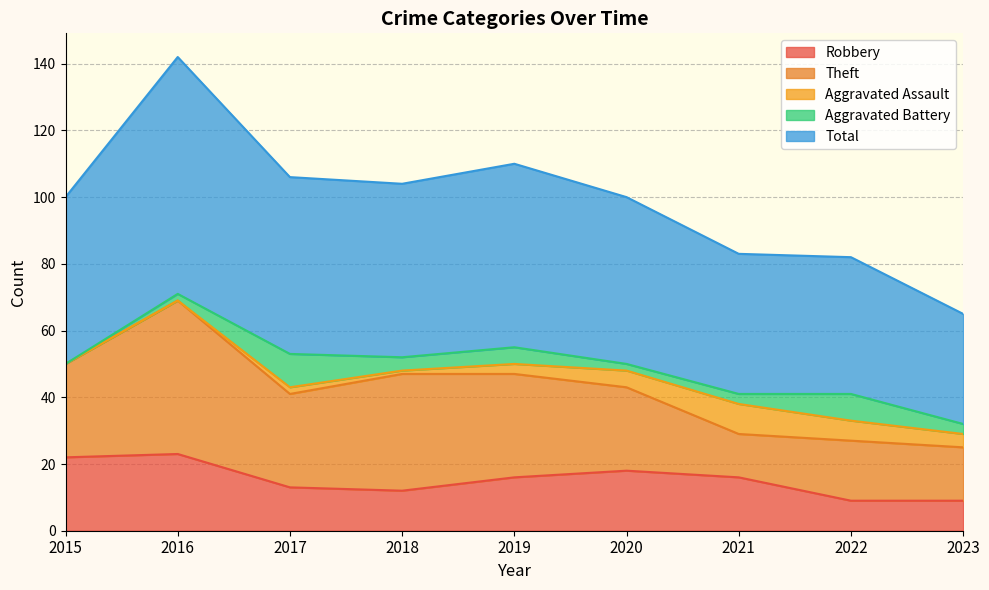

Reading left to right, extract all data points from this chart.

Robbery: 2015=22	2016=23	2017=13	2018=12	2019=16	2020=18	2021=16	2022=9	2023=9
Theft: 2015=28	2016=46	2017=28	2018=35	2019=31	2020=25	2021=13	2022=18	2023=16
Aggravated Assault: 2015=0	2016=0	2017=2	2018=1	2019=3	2020=5	2021=9	2022=6	2023=4
Aggravated Battery: 2015=0	2016=2	2017=10	2018=4	2019=5	2020=2	2021=3	2022=8	2023=3
Total: 2015=50	2016=71	2017=53	2018=52	2019=55	2020=50	2021=42	2022=41	2023=33